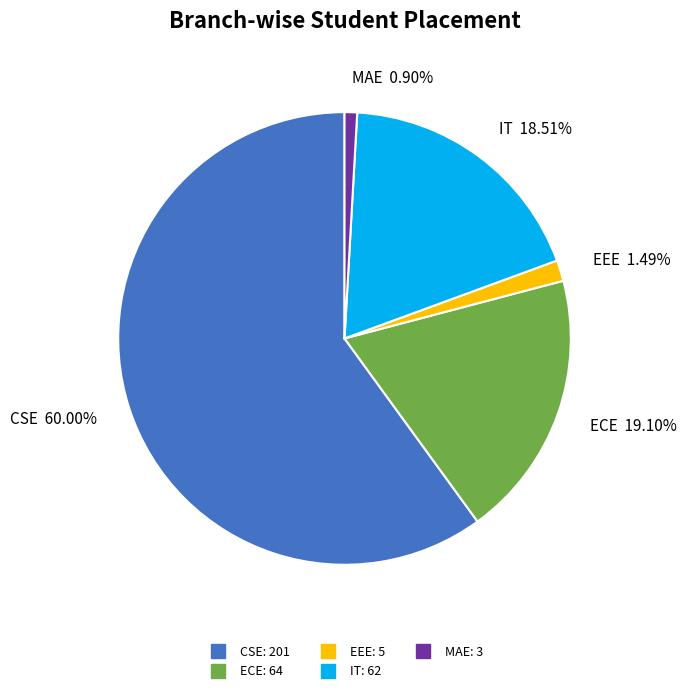

The IT slice represents 32% of the pie. True or false?

False